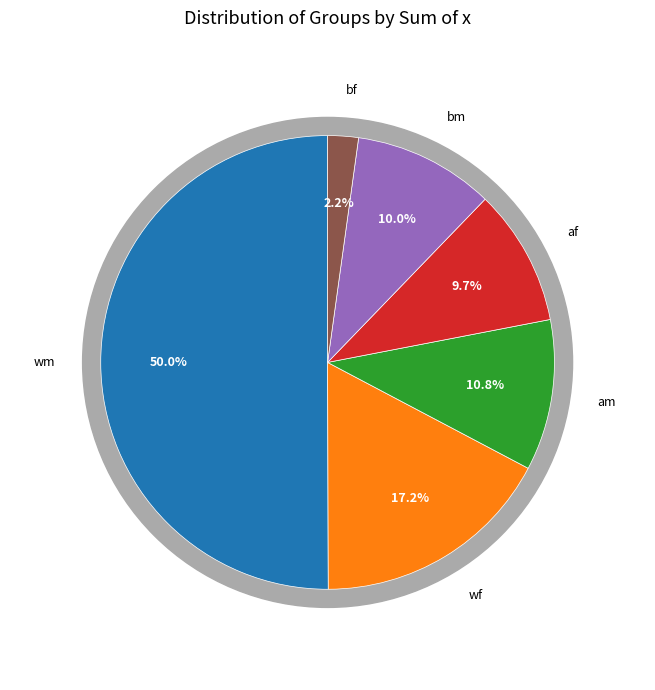

What portion of the pie excludes 19?

96.6%